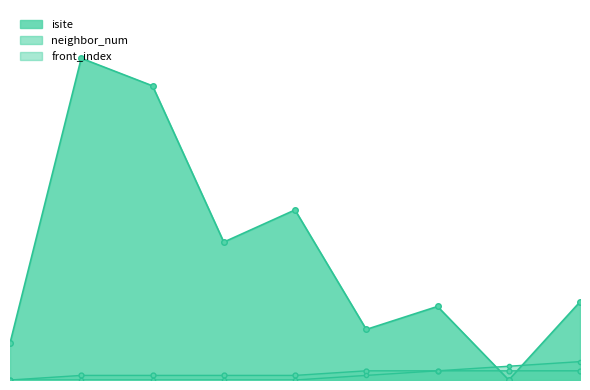

What is the difference between the isite values at 7 and 2?

64